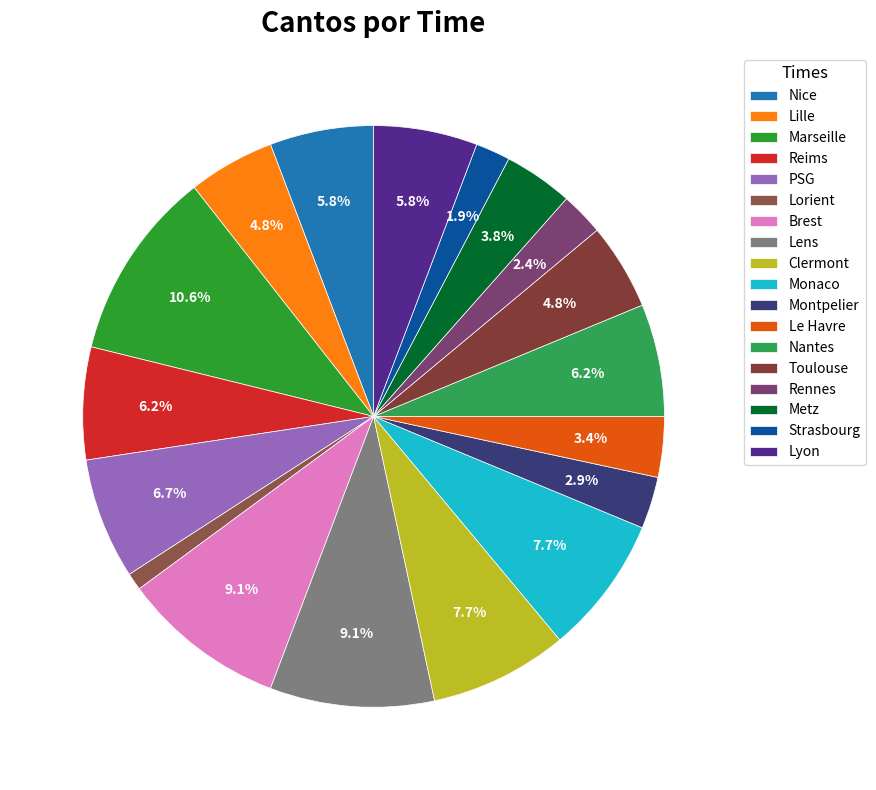

How many slices are in this pie chart?

18